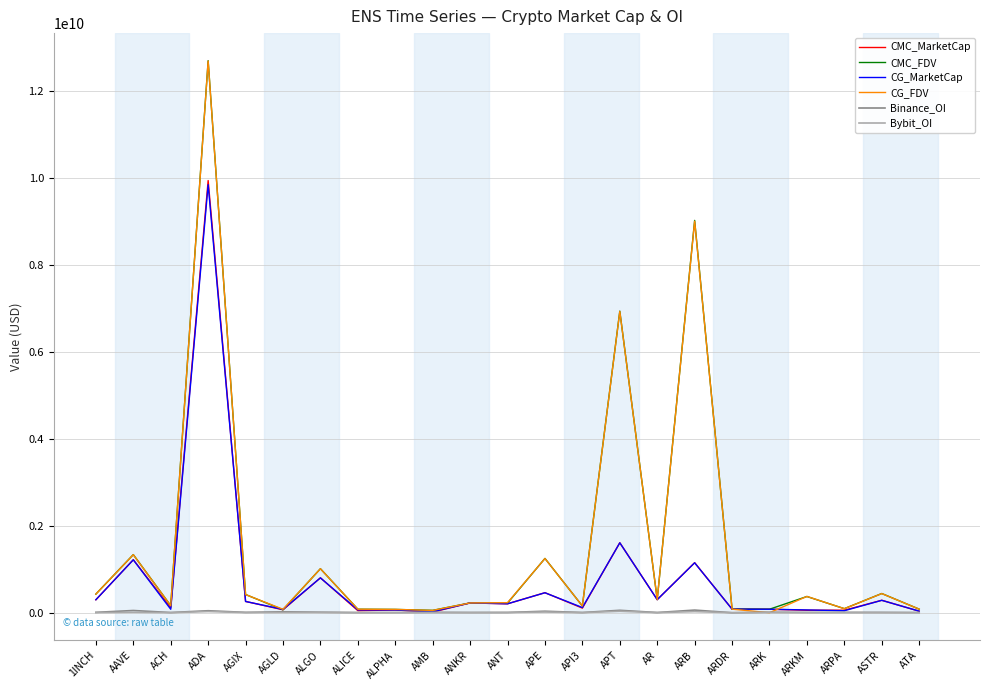

What position from the left is API3?

14